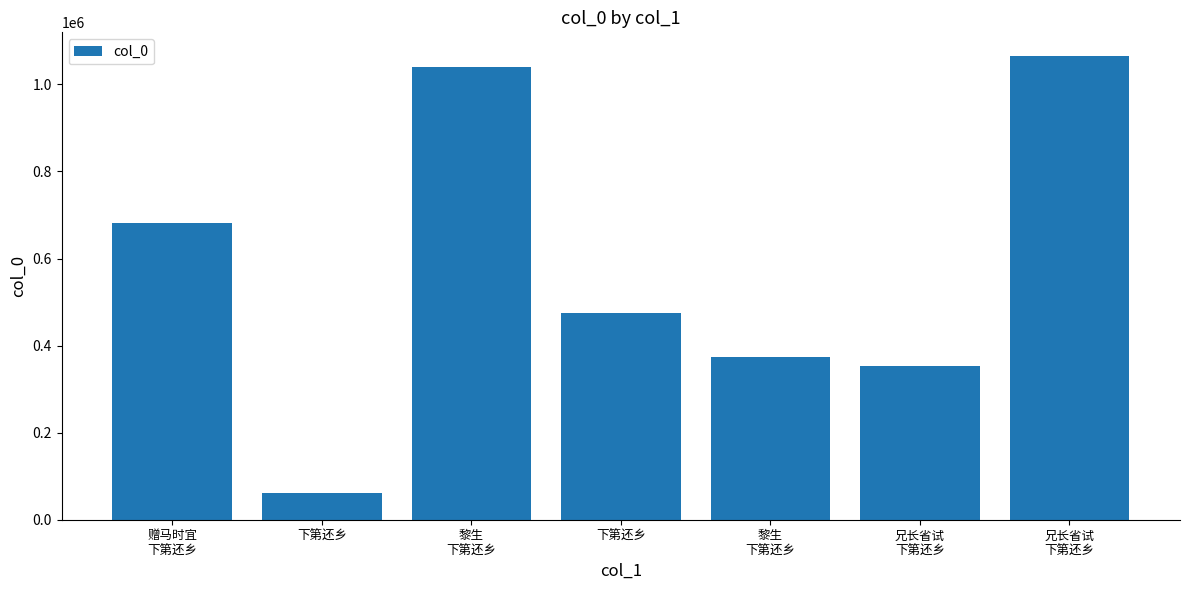

Reading right to left, what are all the values shown in this chart?

兄长省试
下第还乡=1066230	兄长省试
下第还乡=353749	黎生
下第还乡=373459	下第还乡=474802	黎生
下第还乡=1038922	下第还乡=60407	赠马时宜
下第还乡=681101